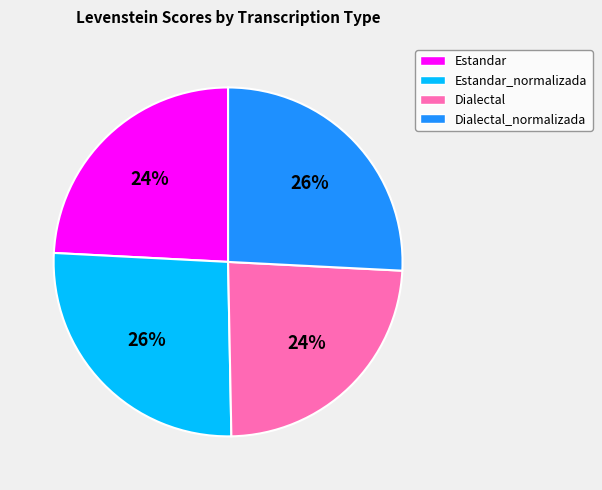

Count the number of slices in the pie.

4